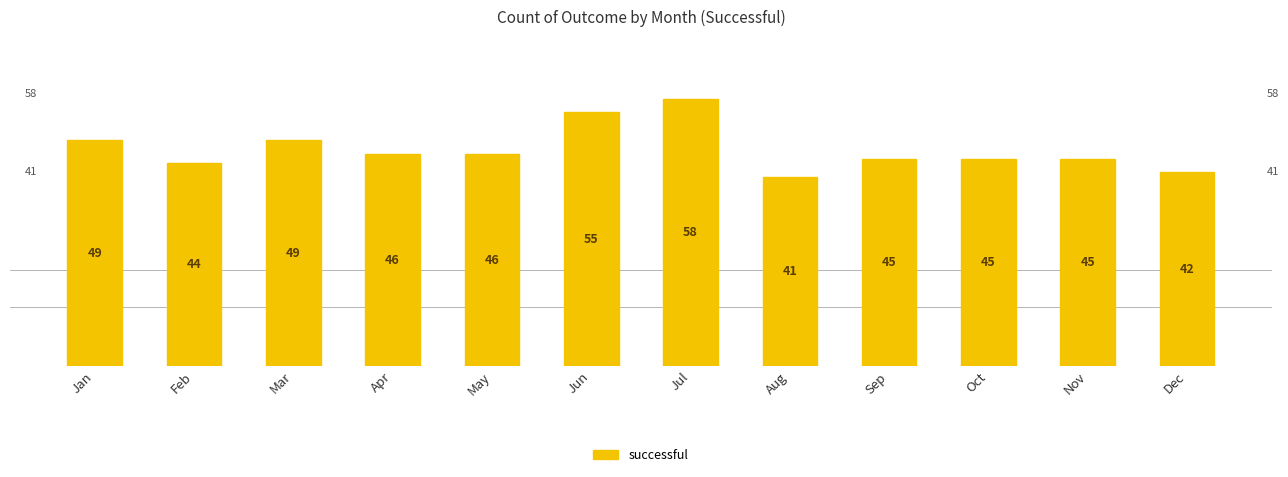

The chart shows a value of 16 at Mar. True or false?

False